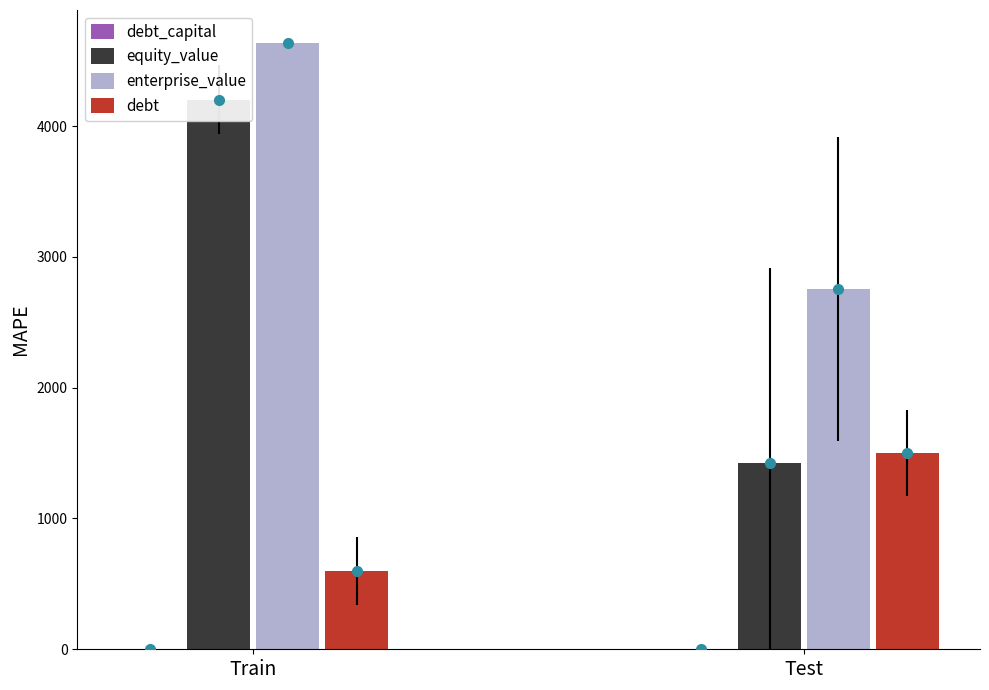

At which label does equity_value first exceed 4203?

Train